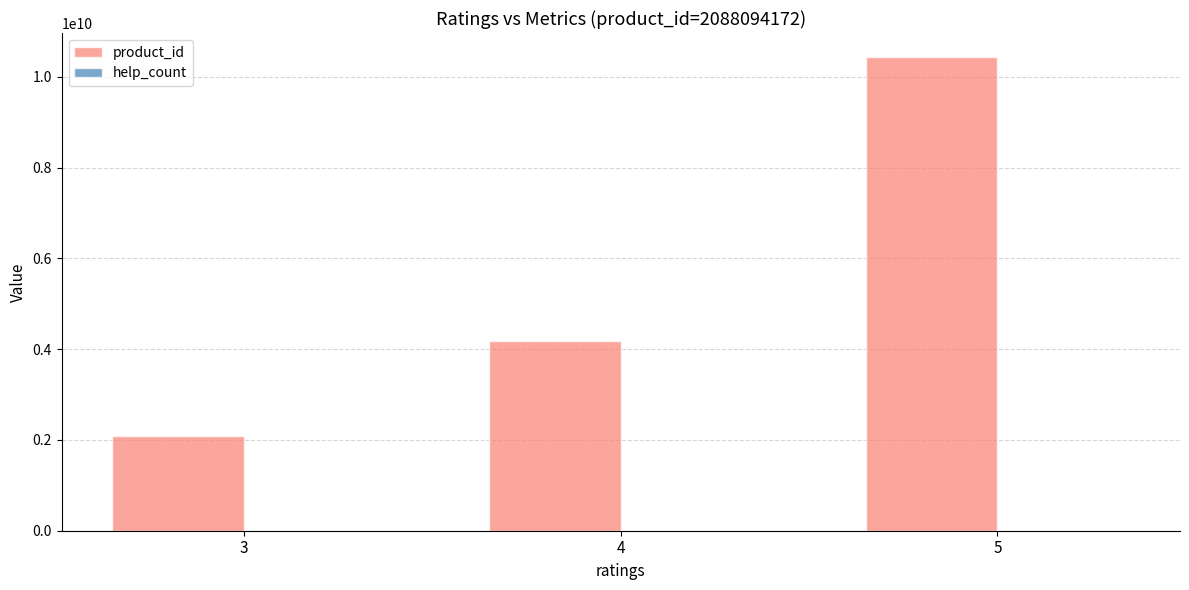

List the labels in order of value, largest first.

5, 4, 3